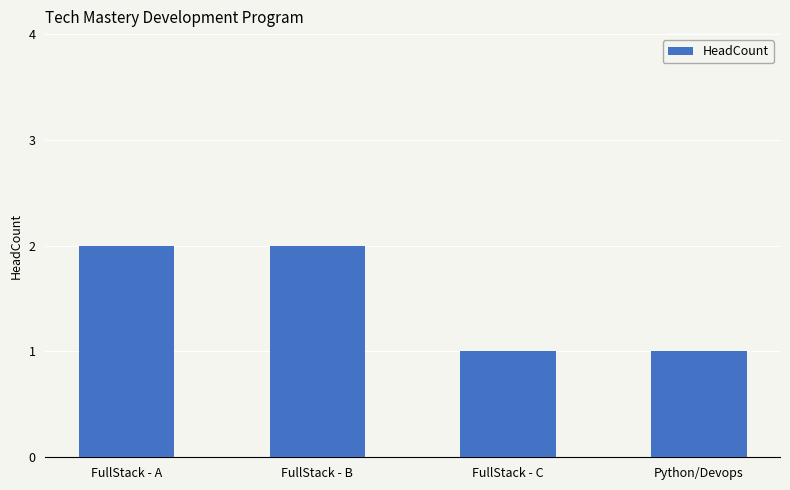

Reading left to right, list all the values displayed in this chart.

2	2	1	1